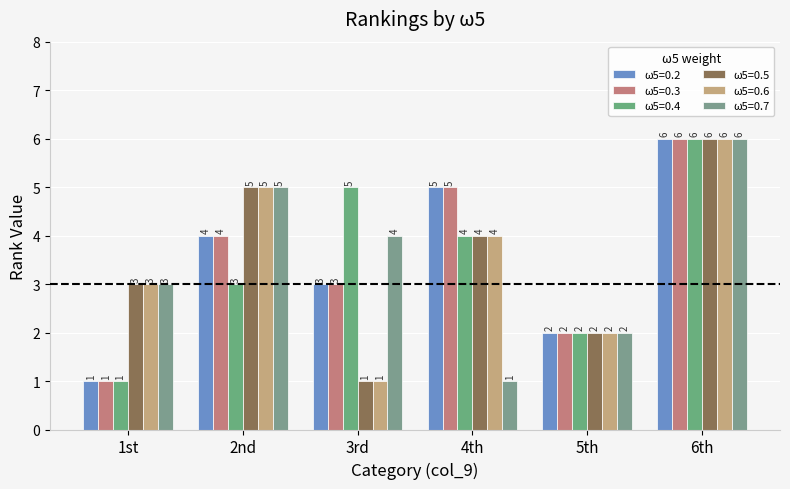

What is the sum of the ω5=0.7 values at 4th and 3rd?

5